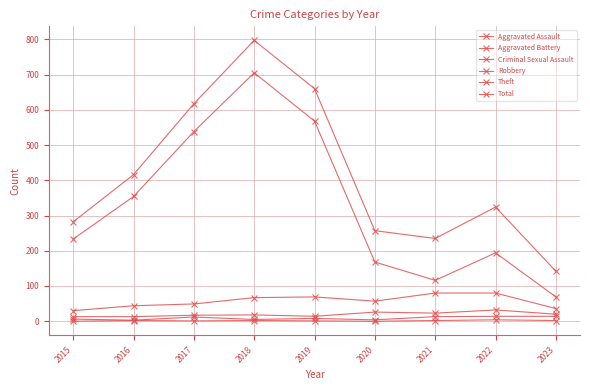

What value does the Aggravated Assault series have at 2021?

13